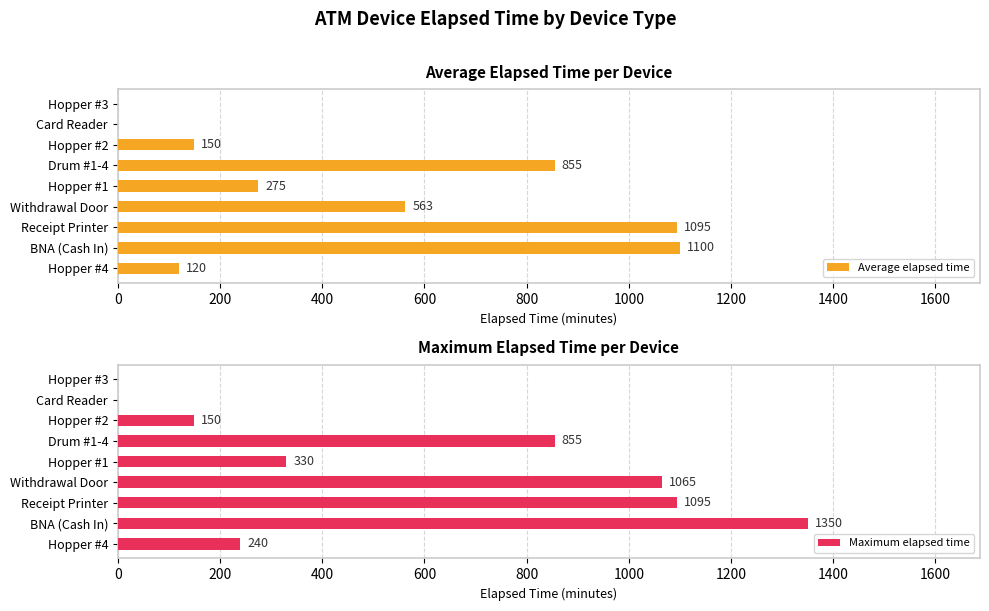

What is the greatest value displayed?

1350